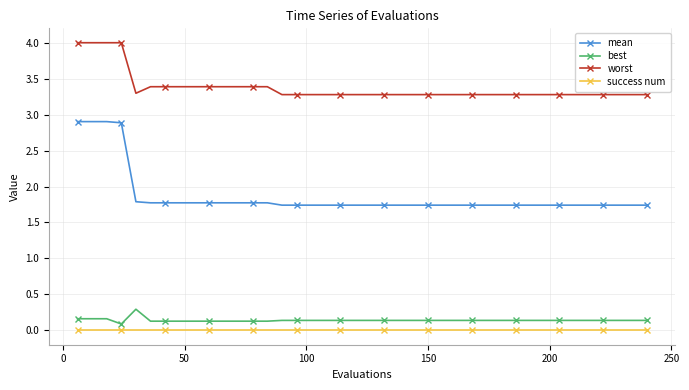

What is the greatest value displayed?

4.0